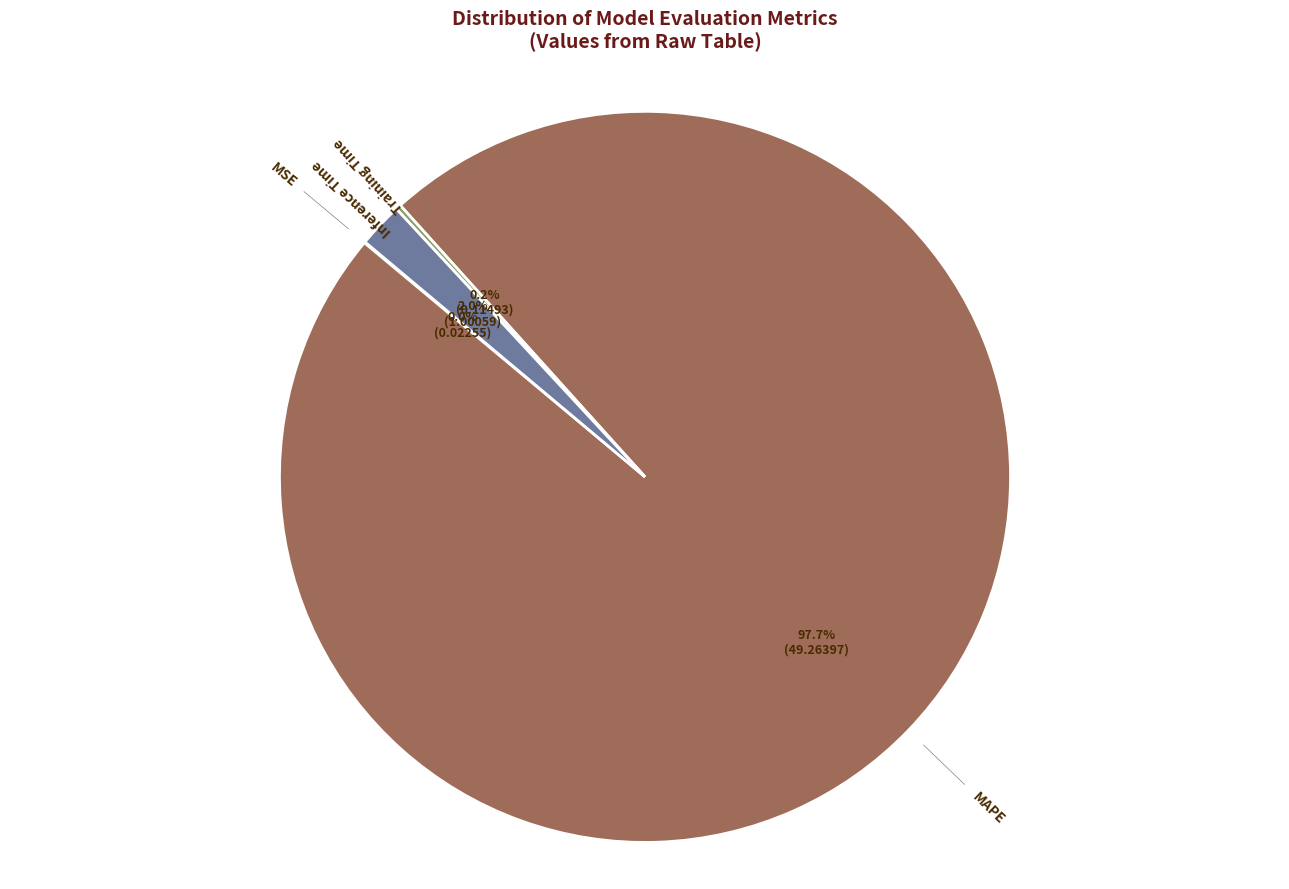

Is the sum of MAPE and Inference Time greater than half?

Yes